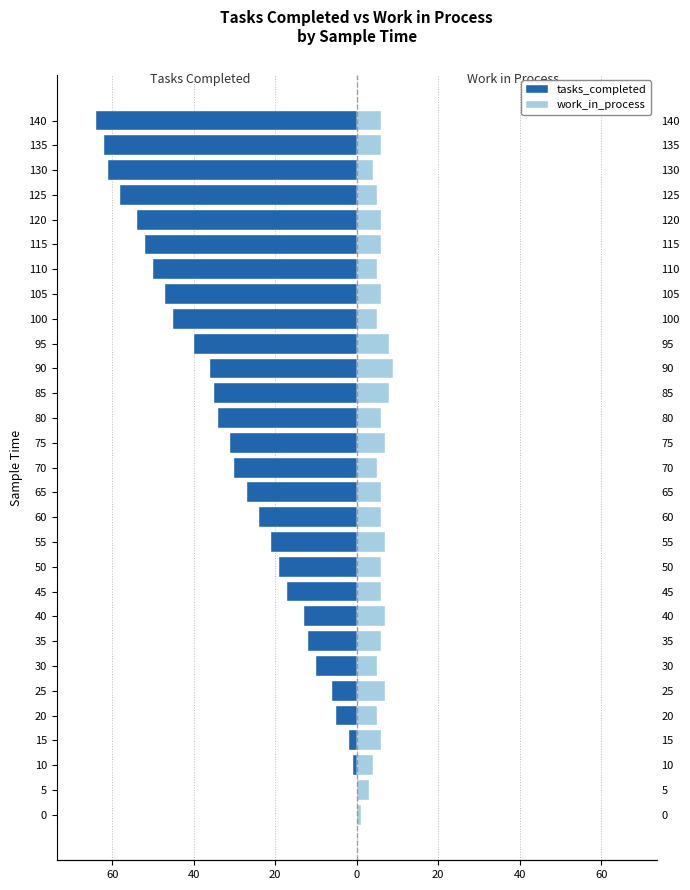

What are all the series names shown in the legend?

tasks_completed, work_in_process